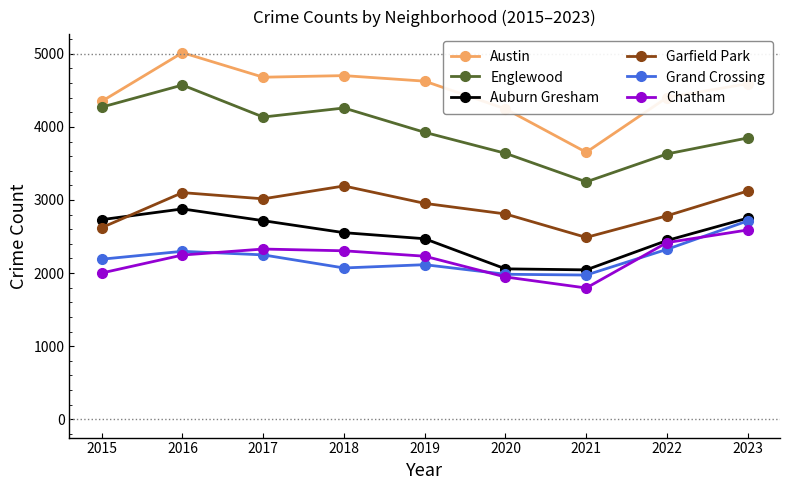

How many values in the Auburn Gresham series are below 2553?

4